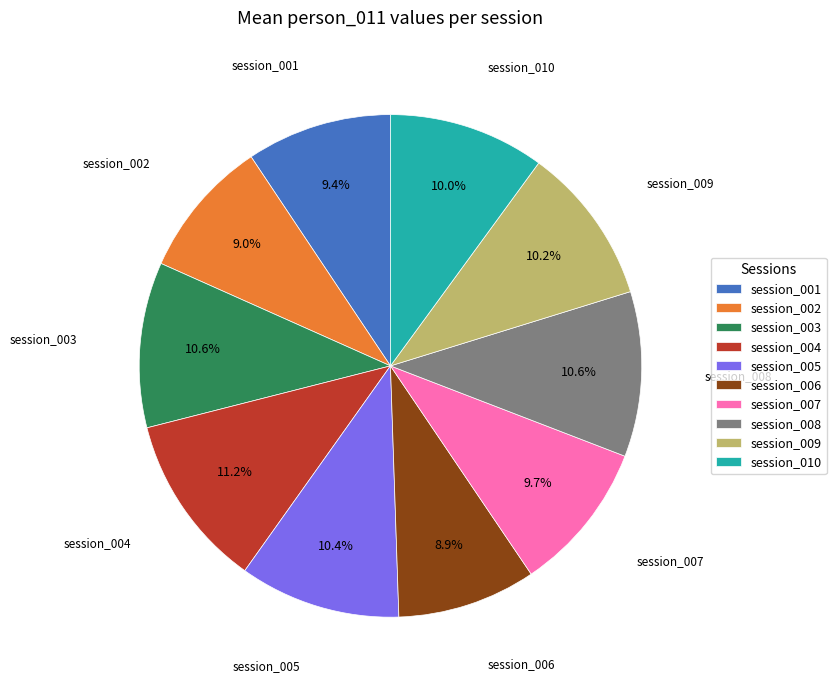

Does session_003 account for over 50% of the chart?

No